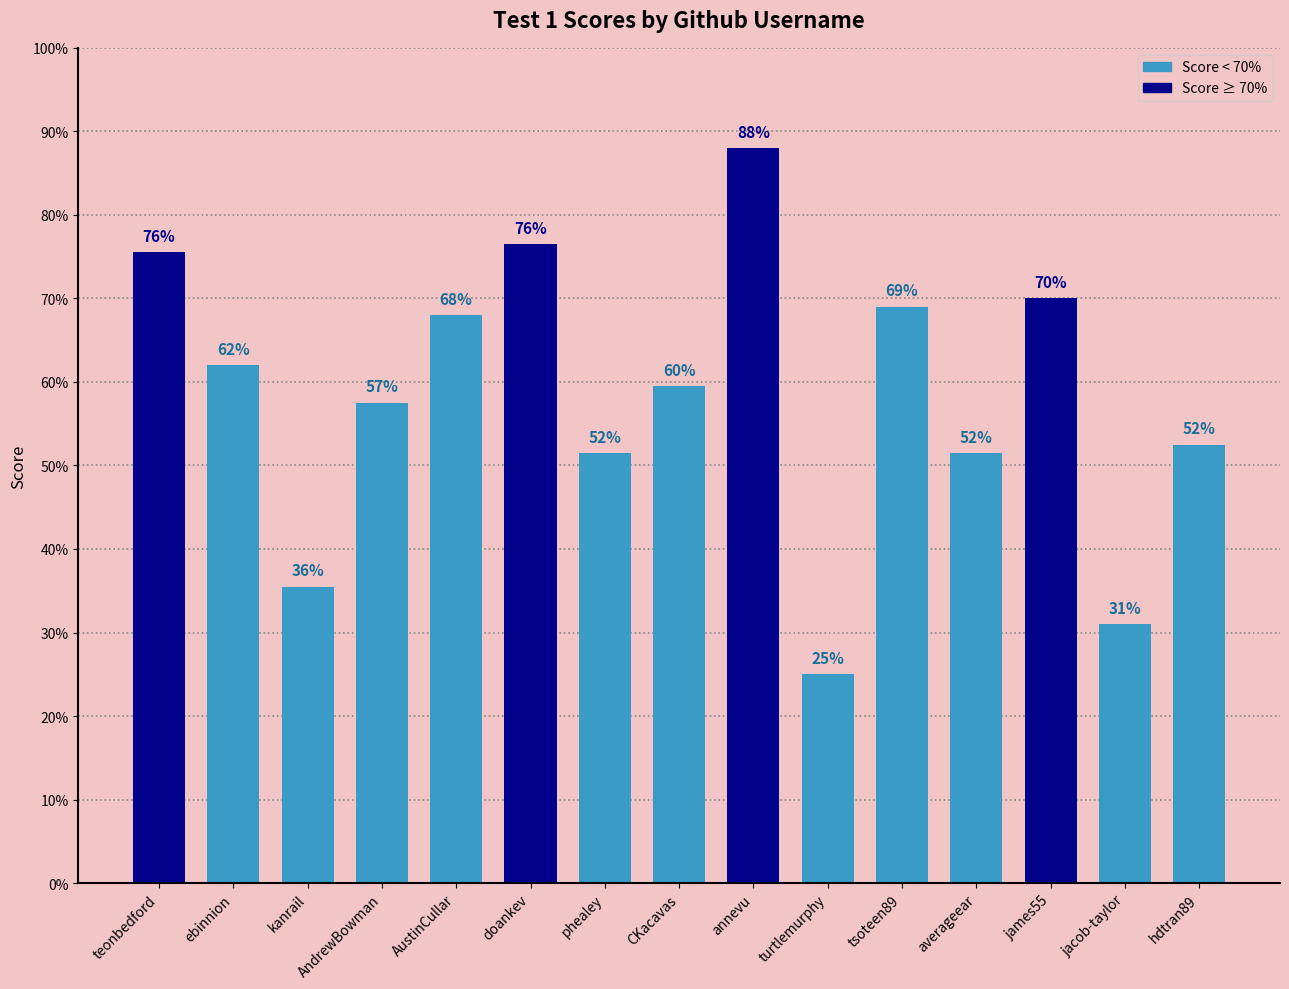

What is the minimum value shown in the chart?

0.2